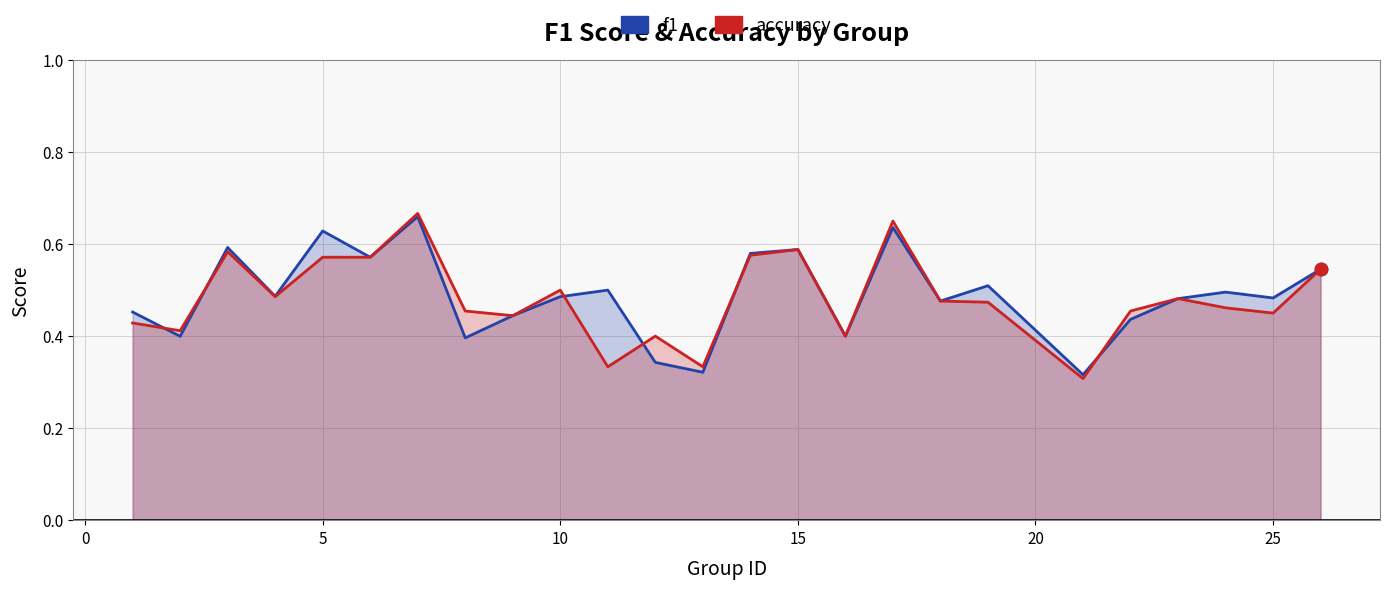

What are all the series names shown in the legend?

f1, accuracy